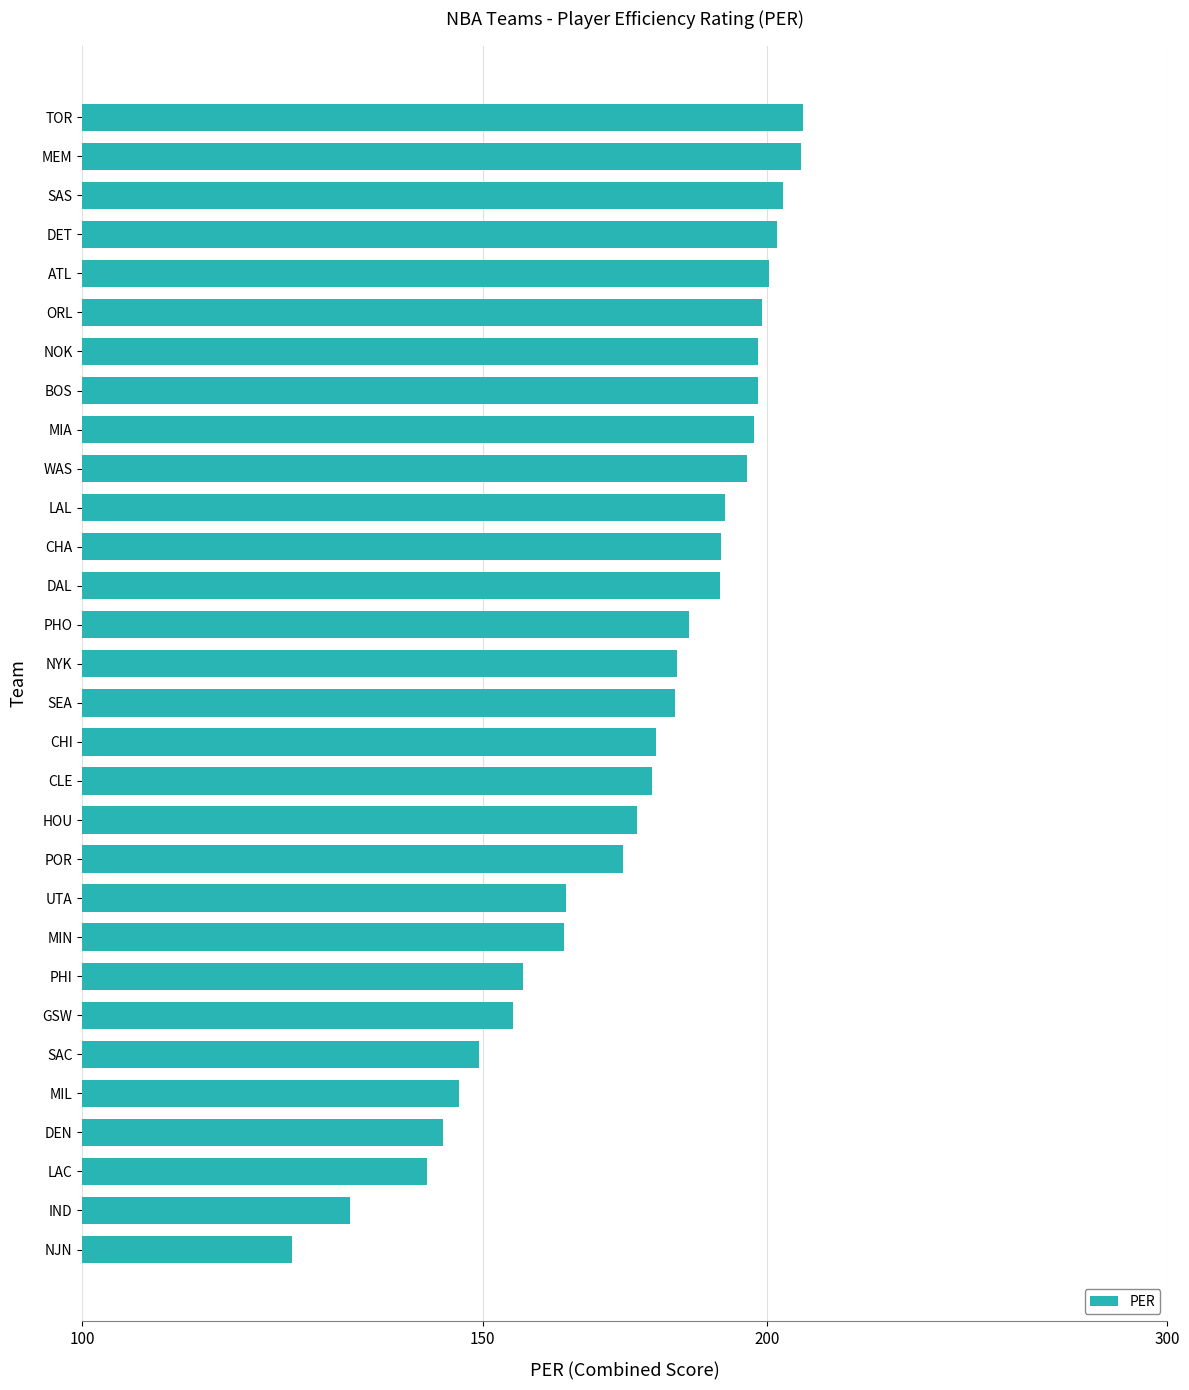

Is it true that the value at PHO is 84.3?

False